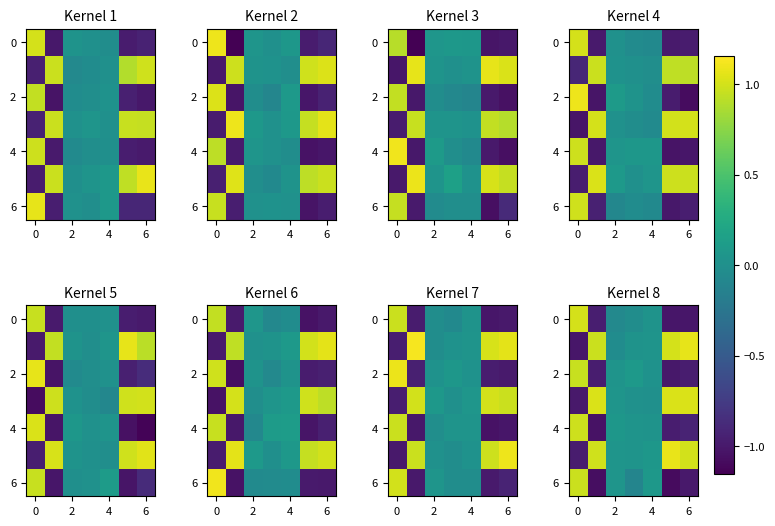

How many values in the row_0 series exceed 0?

2